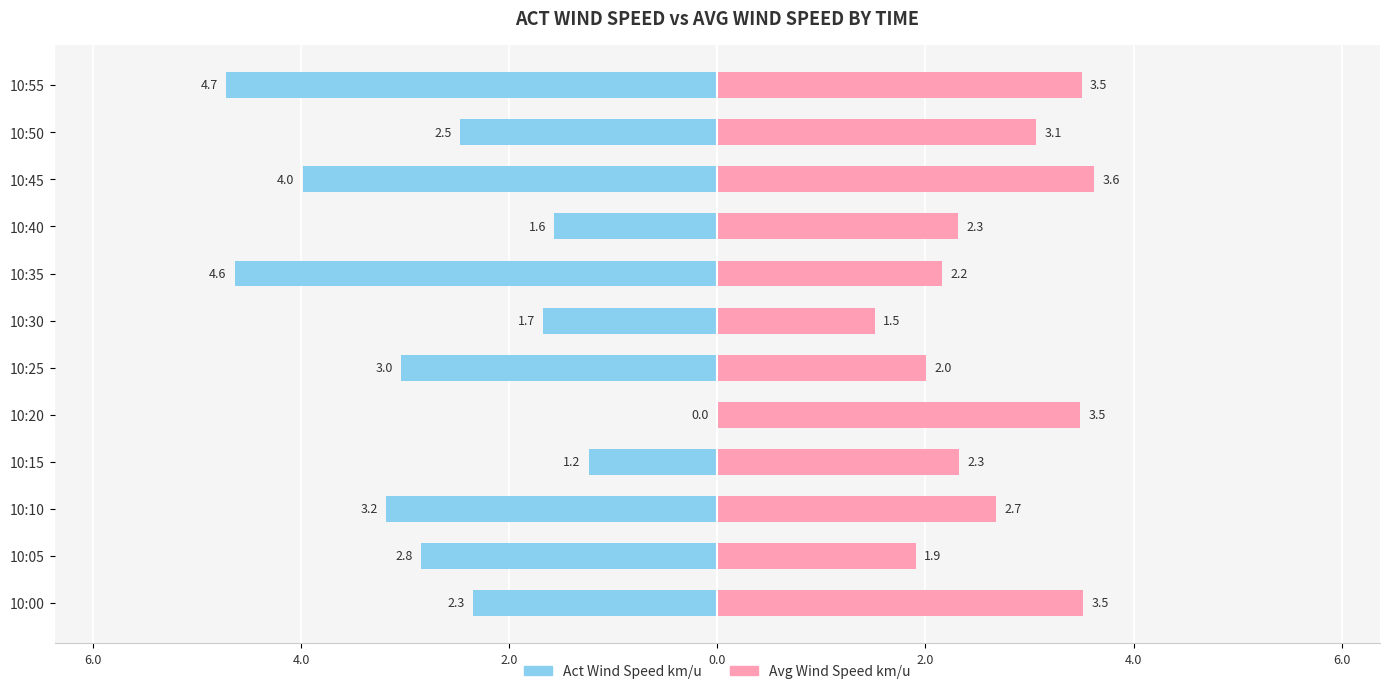

Reading right to left, extract all data points from this chart.

Act Wind Speed km/u: -4.7	-2.5	-4.0	-1.6	-4.6	-1.7	-3.0	0.0	-1.2	-3.2	-2.8	-2.3
Avg Wind Speed km/u: 3.5	3.1	3.6	2.3	2.2	1.5	2.0	3.5	2.3	2.7	1.9	3.5